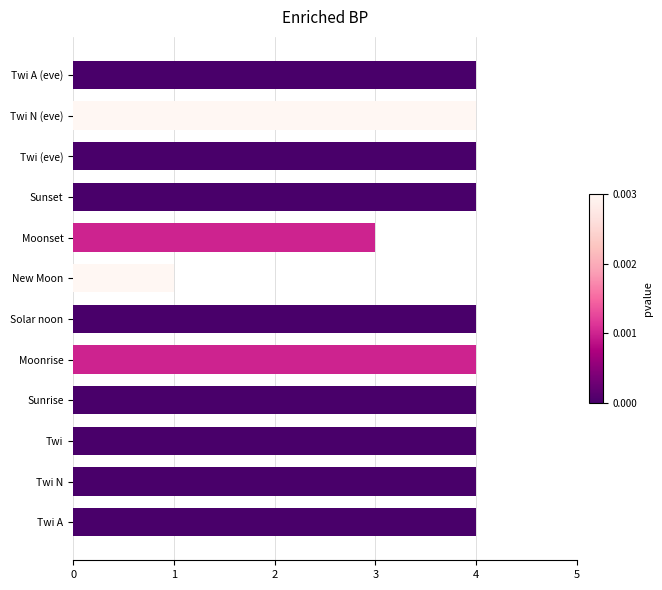

What is the difference between the maximum and minimum values?

3